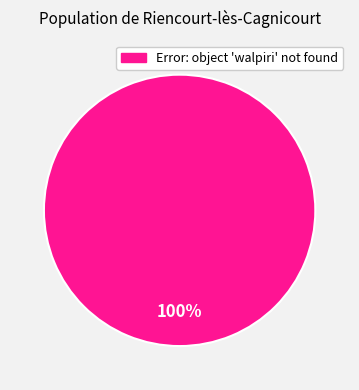

Is there a majority slice in this chart?

Yes